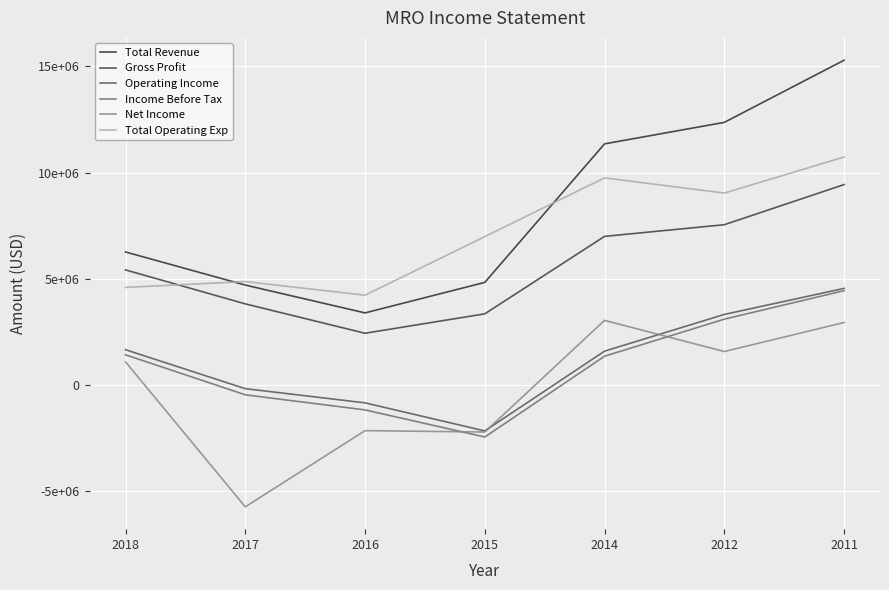

How many data points in Gross Profit are above 5421000?

3